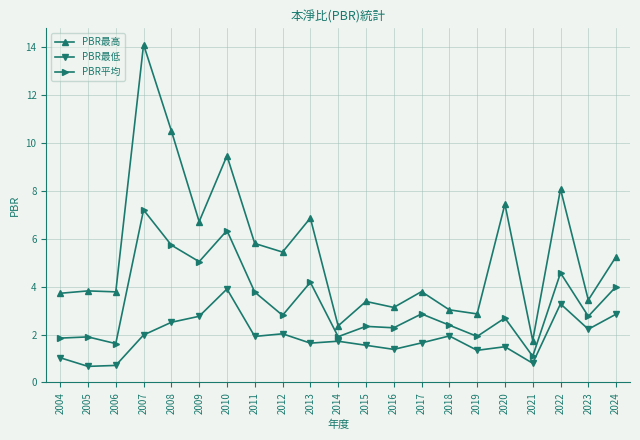

Read the PBR最高 value at 2007.

14.1